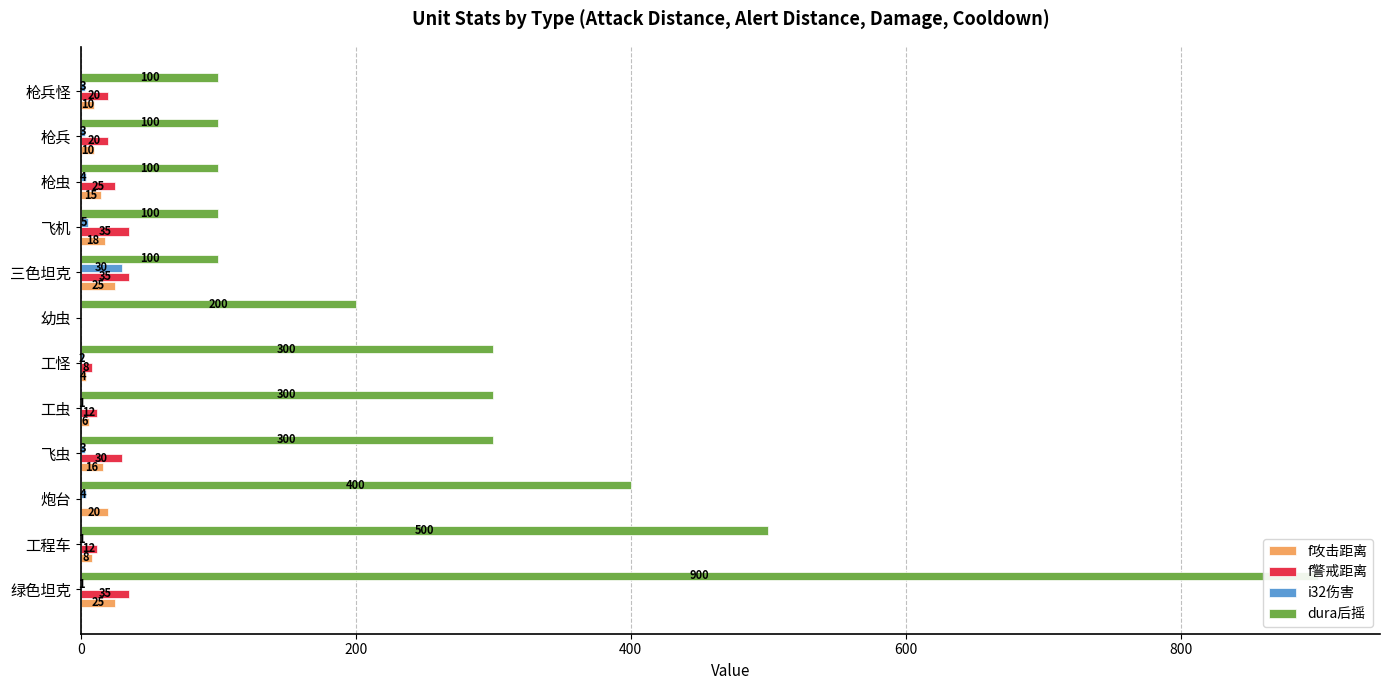

Between 工程车 and 飞机, which series saw the biggest shift?

dura后摇